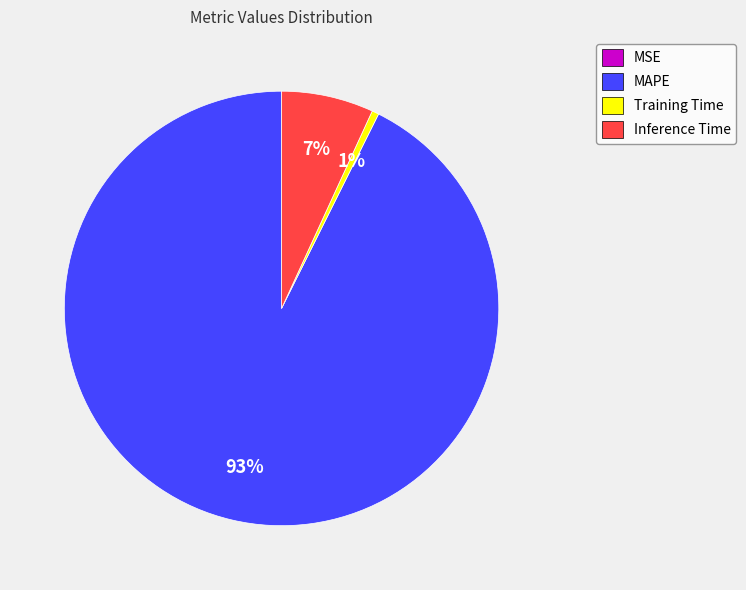

To the nearest percent, what is the average slice percentage?

25%